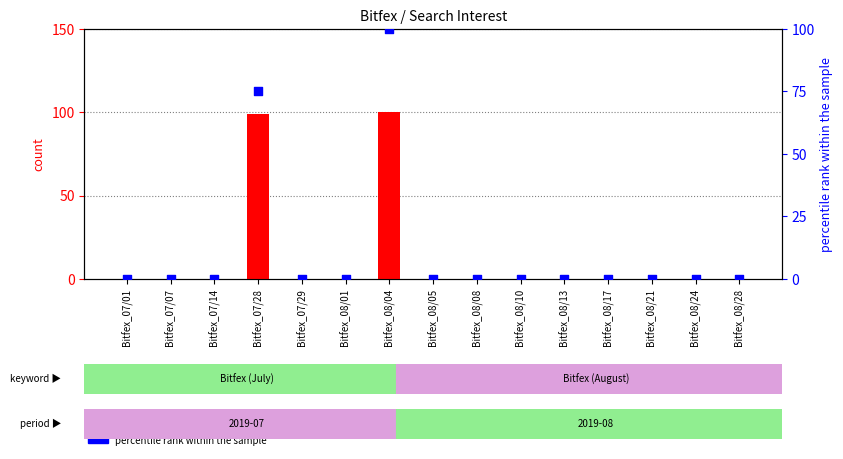

Which series has the largest total across all categories?

count